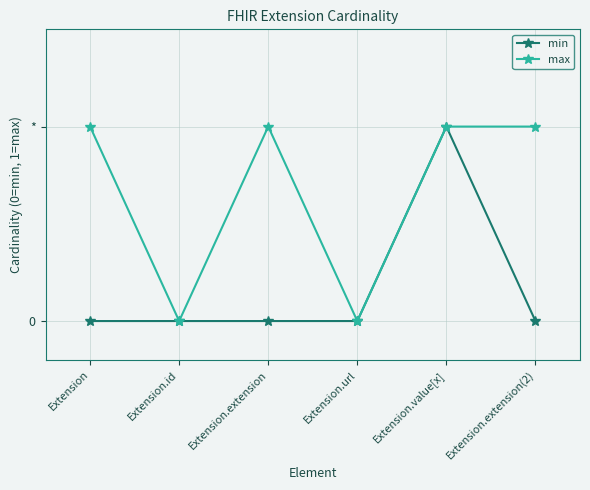

The value of min at Extension is 1. True or false?

False